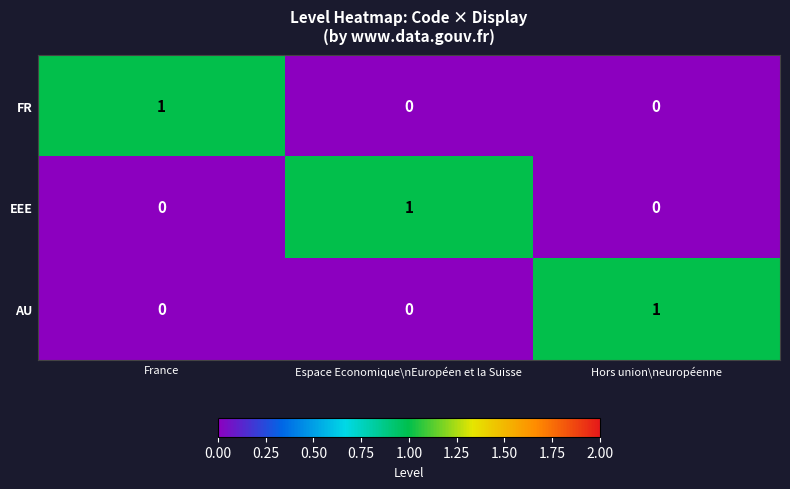

What is the difference between the highest and lowest values at Hors union\neuropéenne?

1